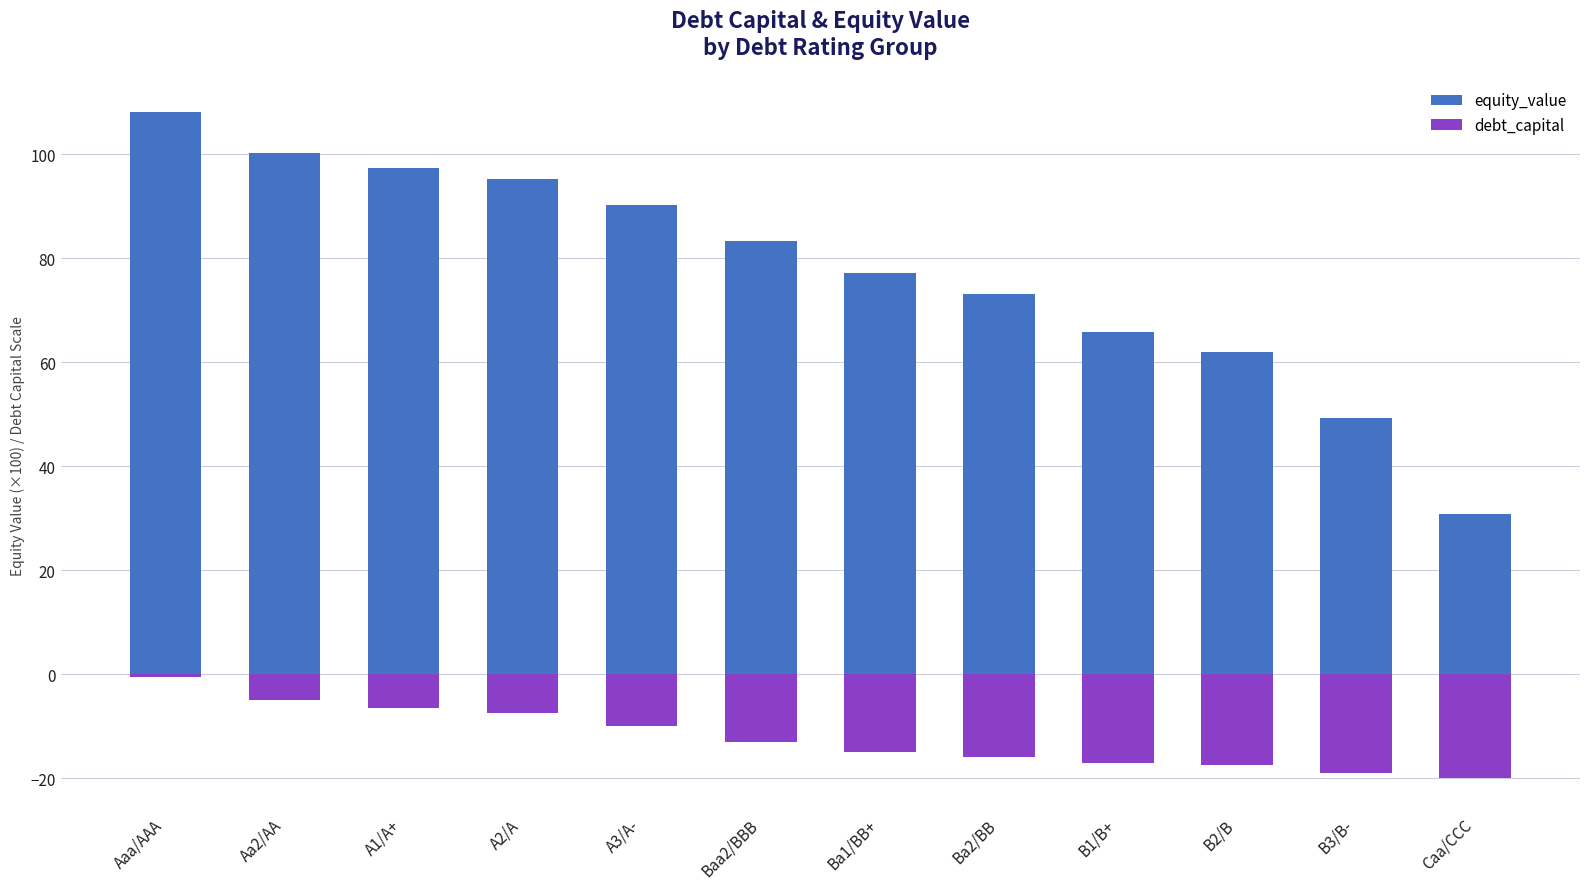

Rank the series by their maximum value, from highest to lowest.

equity_value, debt_capital